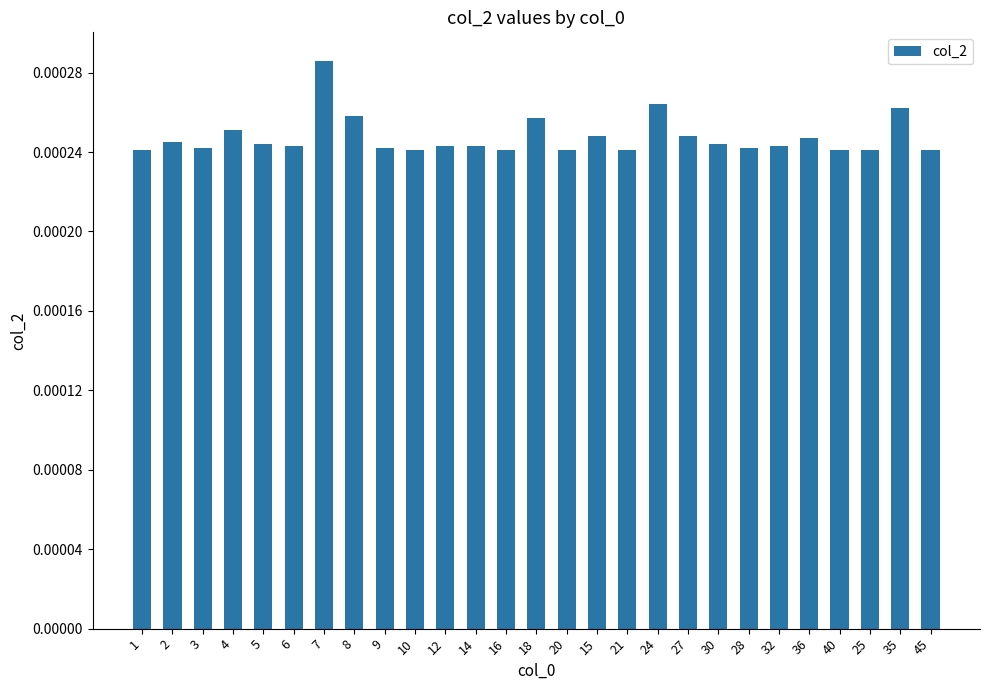

At which category does the chart reach its peak across all series?

7